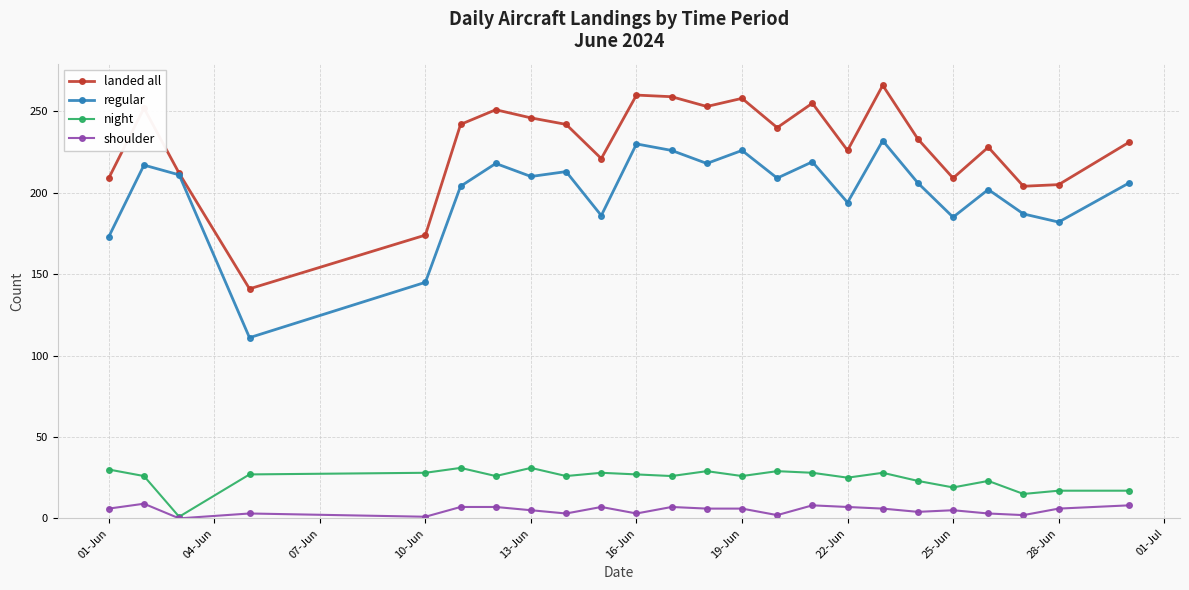

What is the maximum value shown in the chart?

266